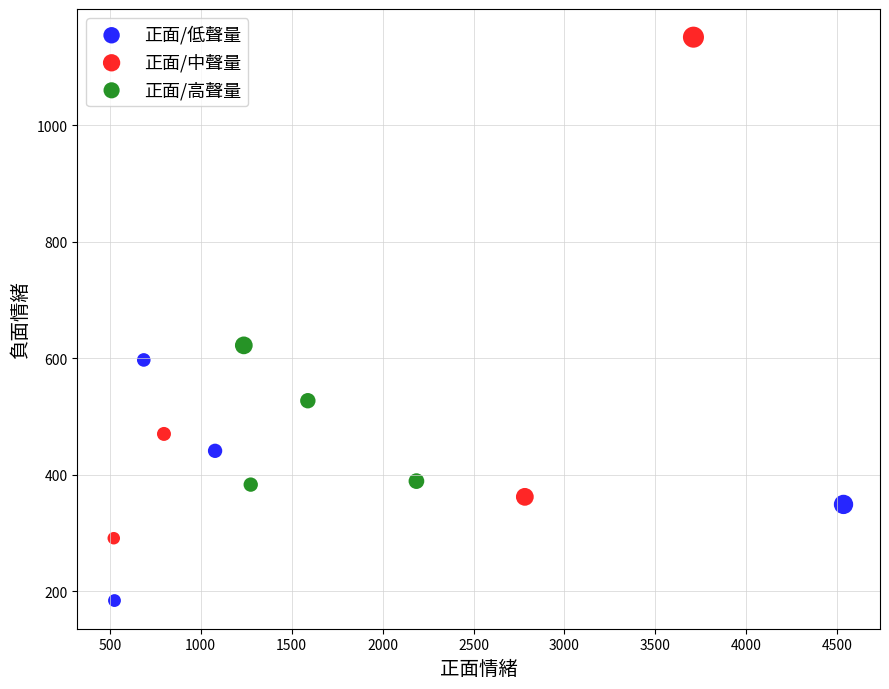

Which series reaches the minimum Y coordinate?

正面/低聲量